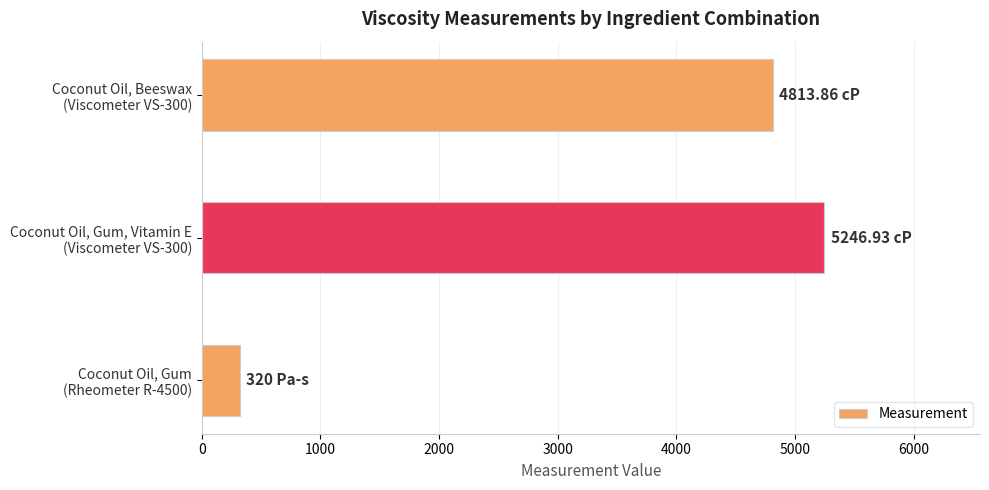

What is the average value?

3460.3